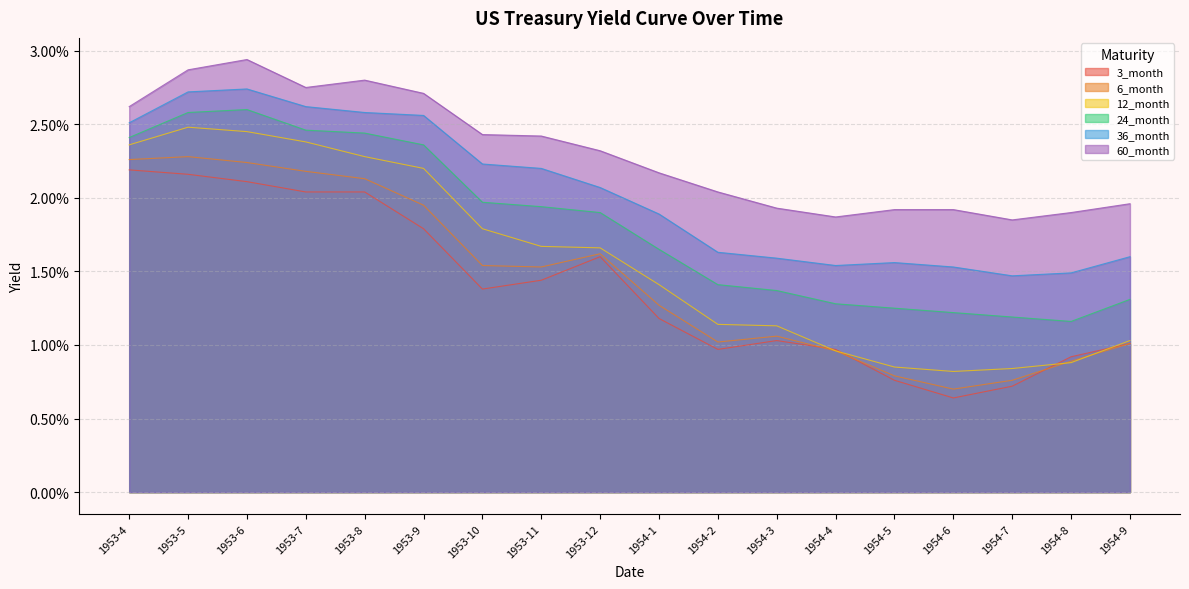

List the series in order of their peak value, lowest first.

3_month, 6_month, 12_month, 24_month, 36_month, 60_month